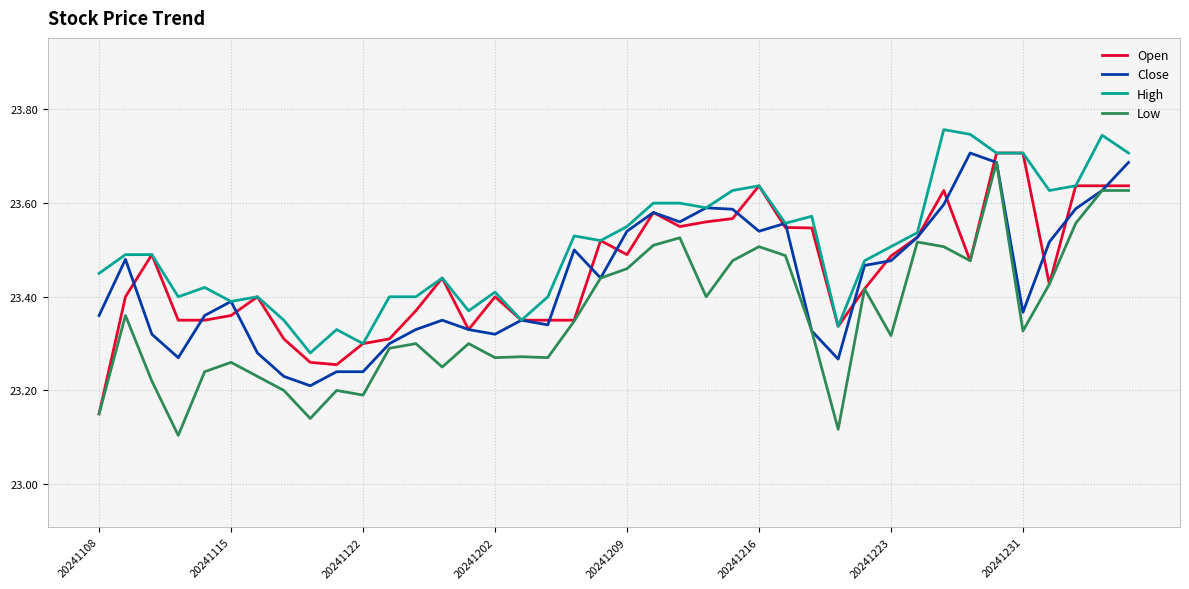

Which series has the largest total across all categories?

High